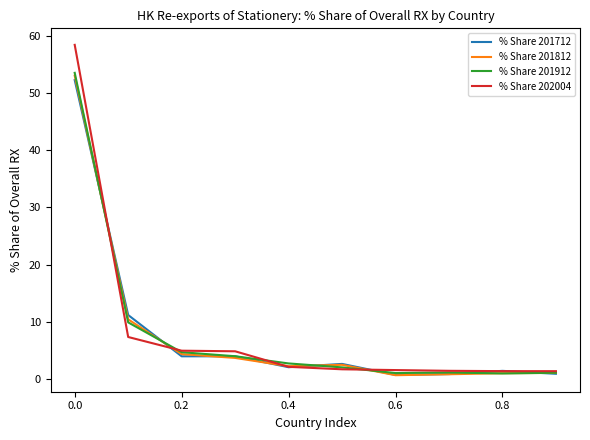

True or false: % Share 202004 and % Share 201712 intersect in this chart.

True